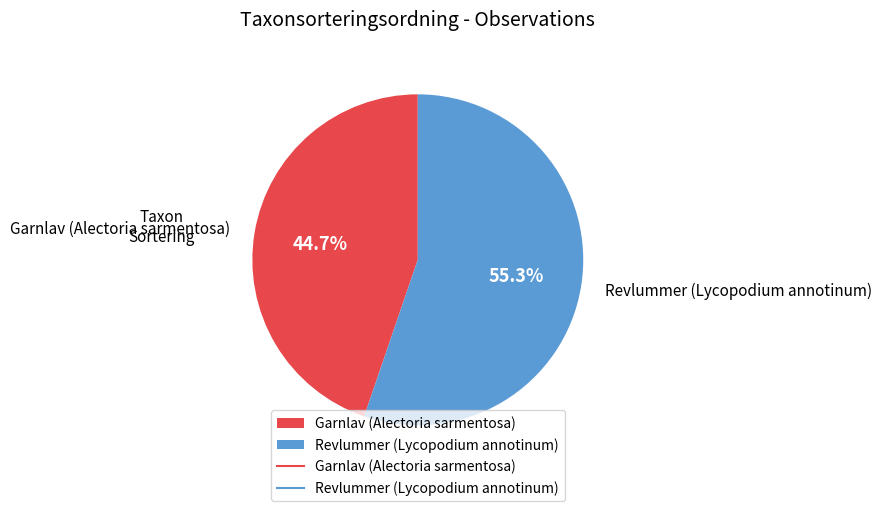

To the nearest percent, what percentage of the pie is Garnlav (Alectoria sarmentosa)?

45%